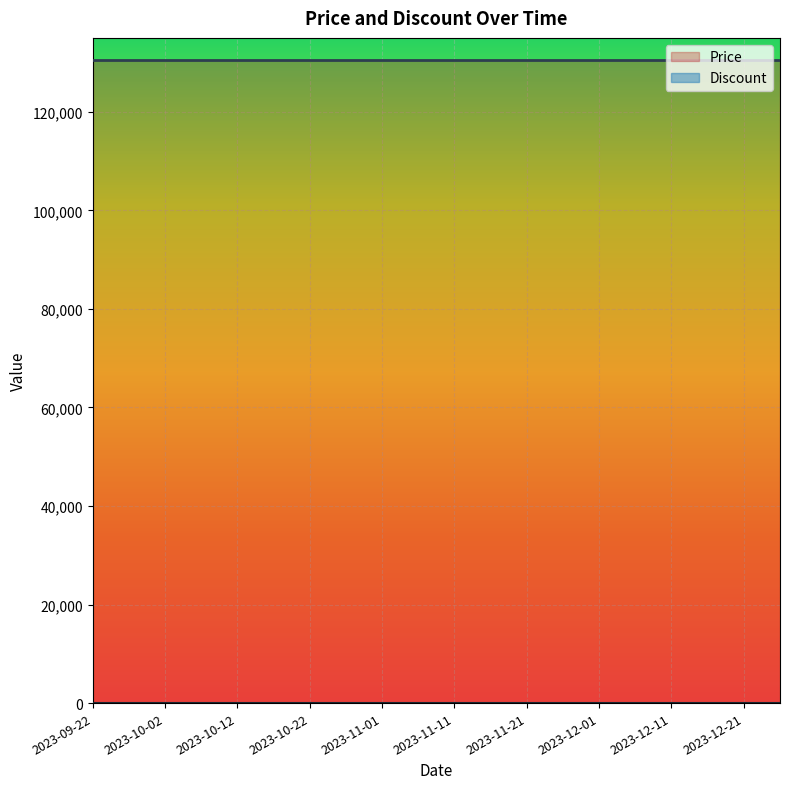

Is it true that Price equals 86173 at 2023-10-17?

False